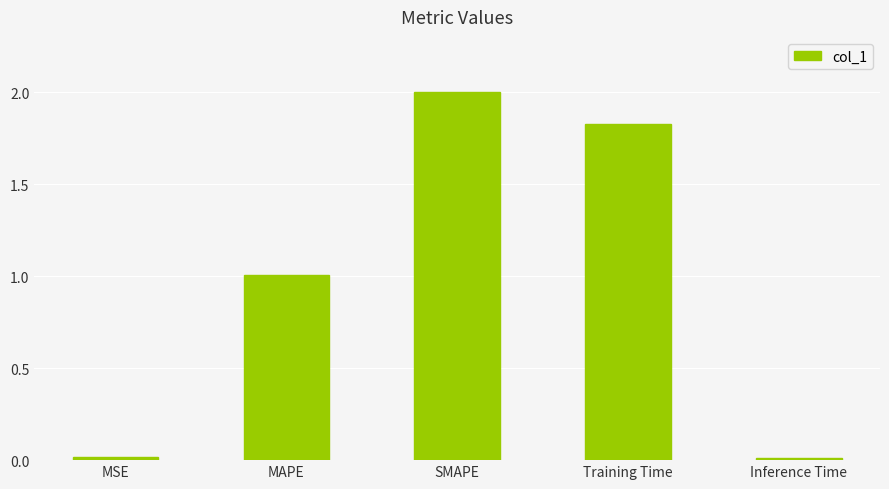

What position from the left is Training Time?

4